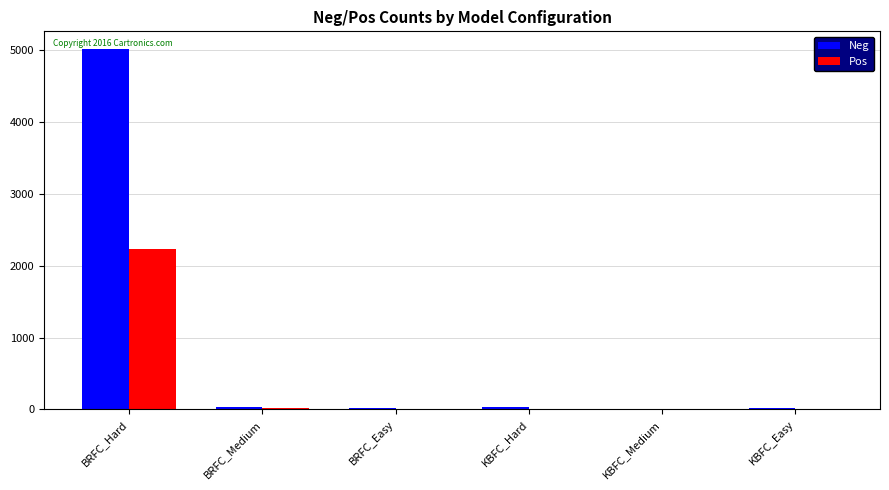

Which category has the highest value in the Pos series?

BRFC_Hard